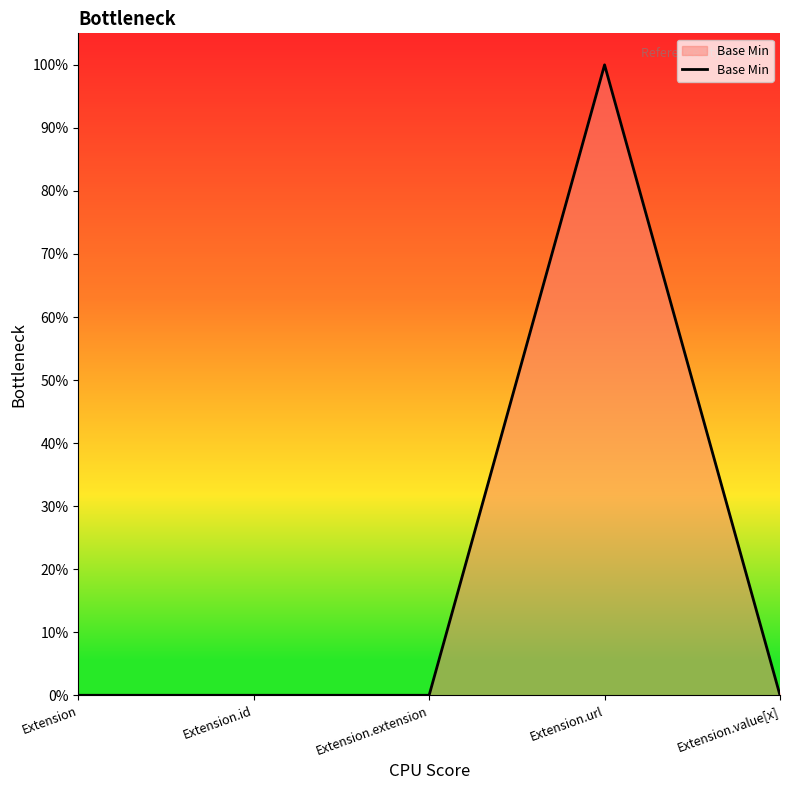

Where is the first local maximum?

Extension.url